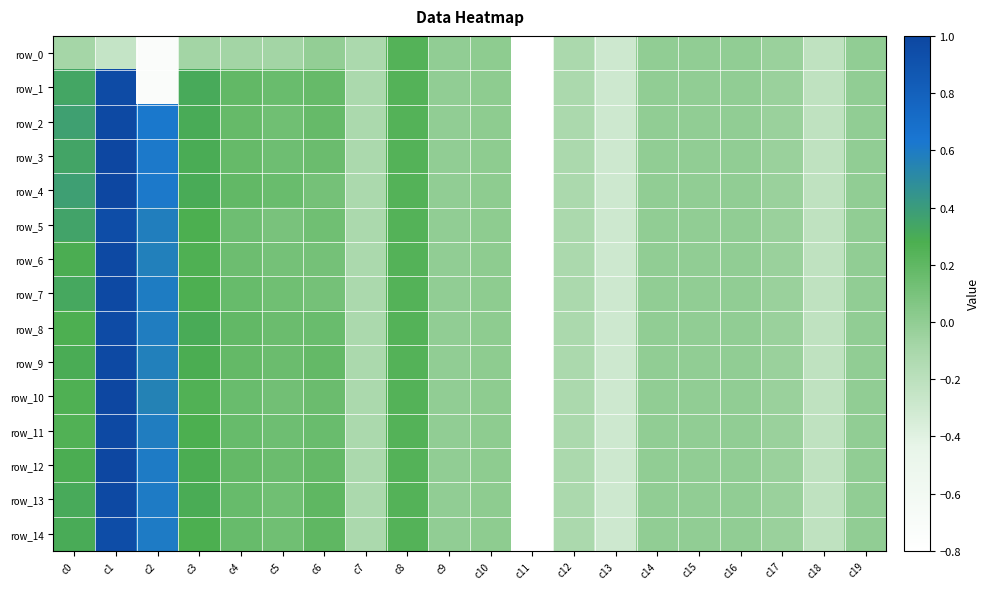

Which series has the largest range (max minus min)?

row_4